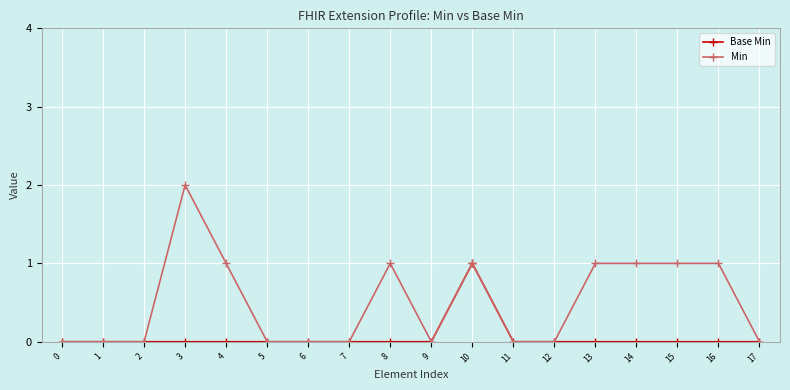

Rank the series by their average value, from highest to lowest.

Min, Base Min